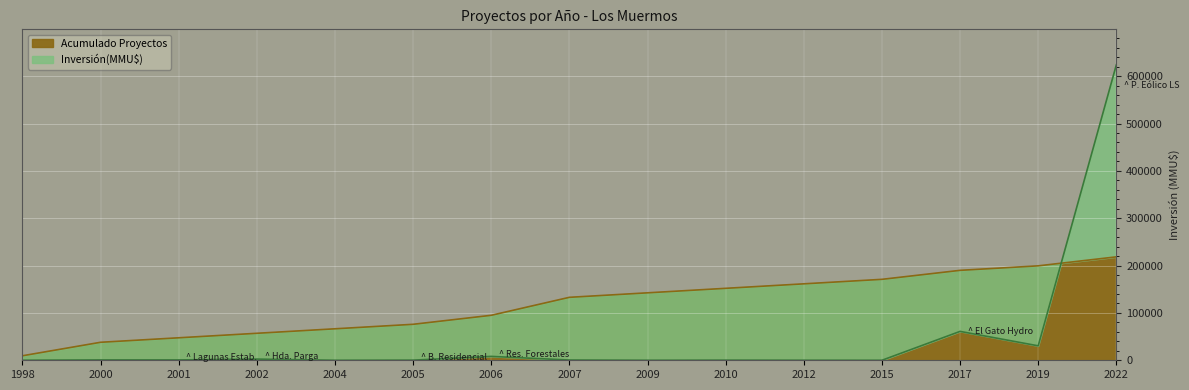

What is the minimum value for Acumulado Proyectos?

9495.7